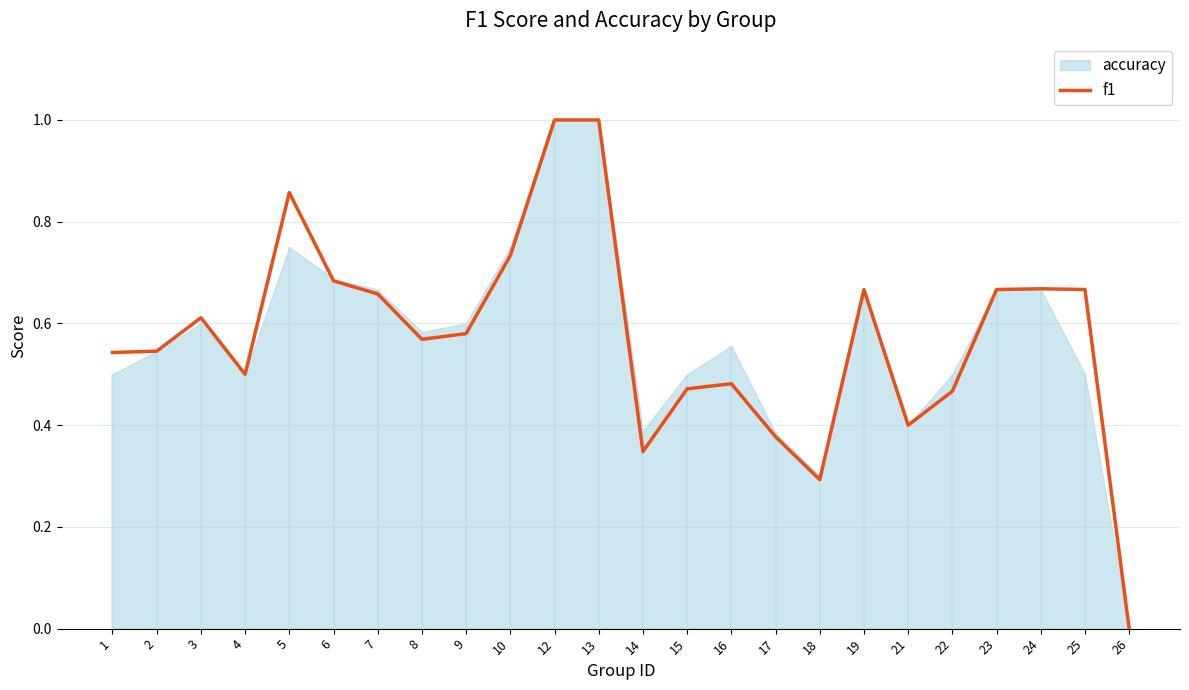

What is the average value?

0.6